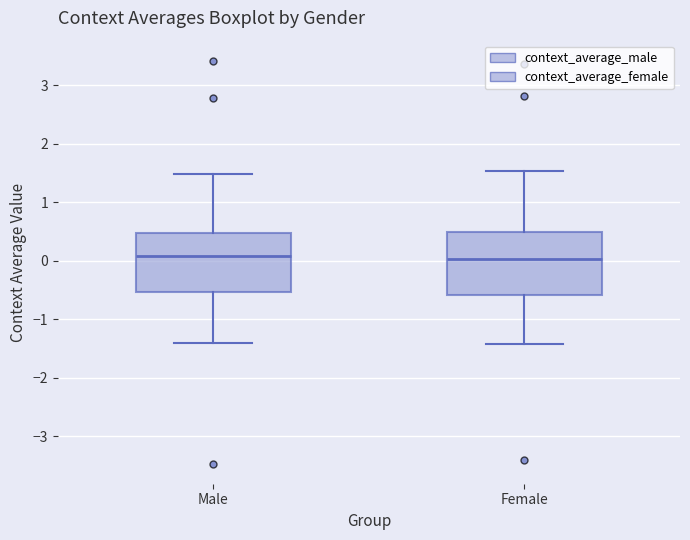

Where does the lower whisker of the box for Female end on the y-axis? The values are not printed on the chart, so give them approximately, as read against the axis.

-1.4